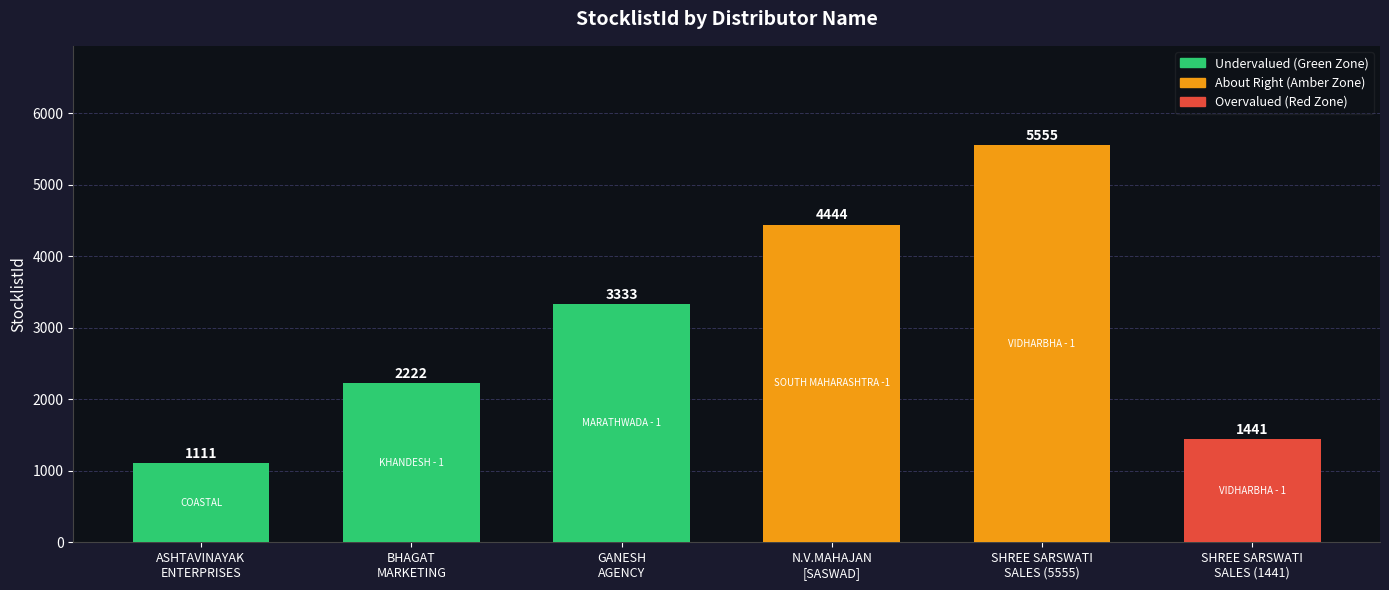

How many series are shown in this chart?

1